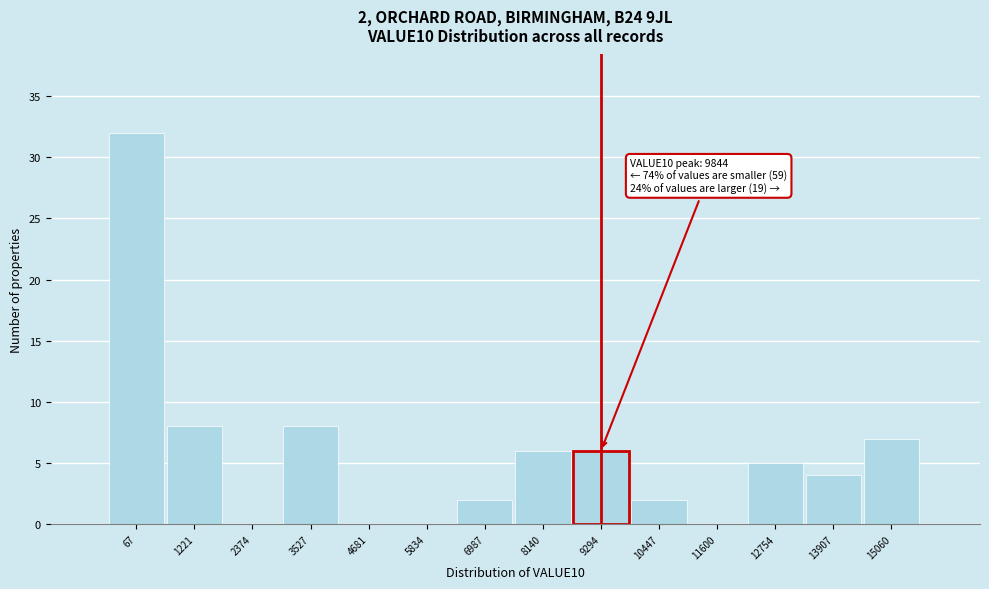

Reading left to right, extract all data points from this chart.

67=32	1221=8	2374=0	3527=8	4681=0	5834=0	6987=2	8140=6	9294=6	10447=2	11600=0	12754=5	13907=4	15060=7